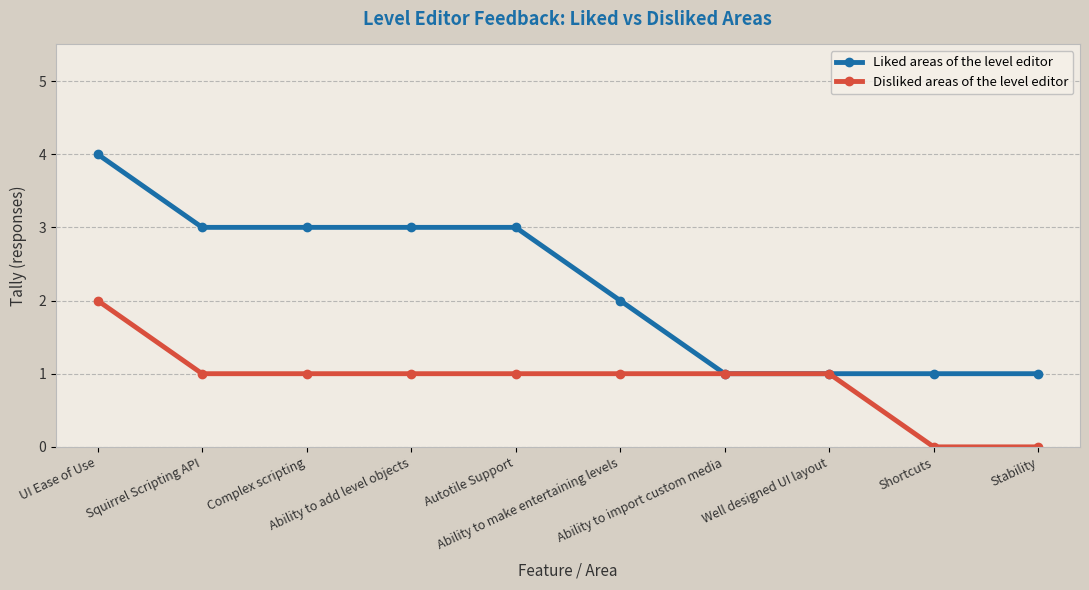

At which label does Liked areas of the level editor reach its peak?

UI Ease of Use